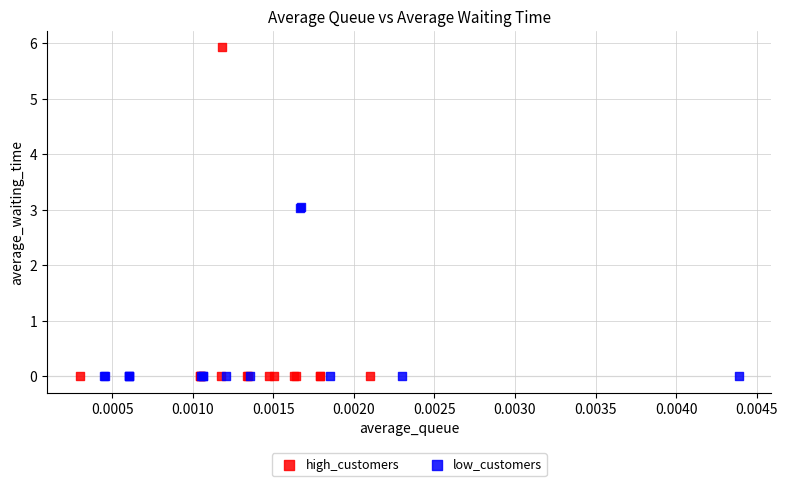

Which series contains the highest Y value?

high_customers